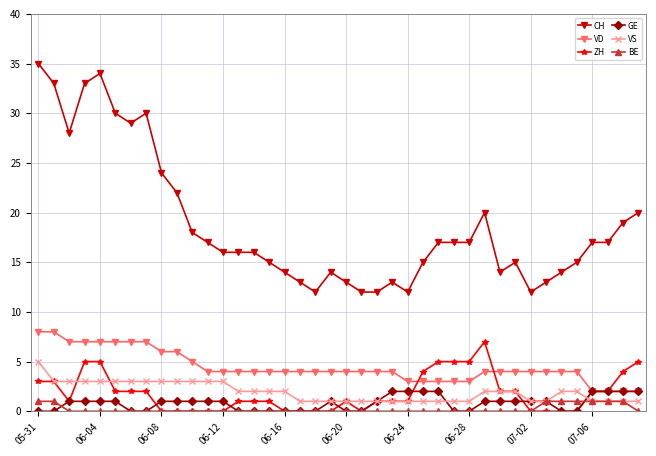

What are all the series names shown in the legend?

CH, VD, ZH, GE, VS, BE